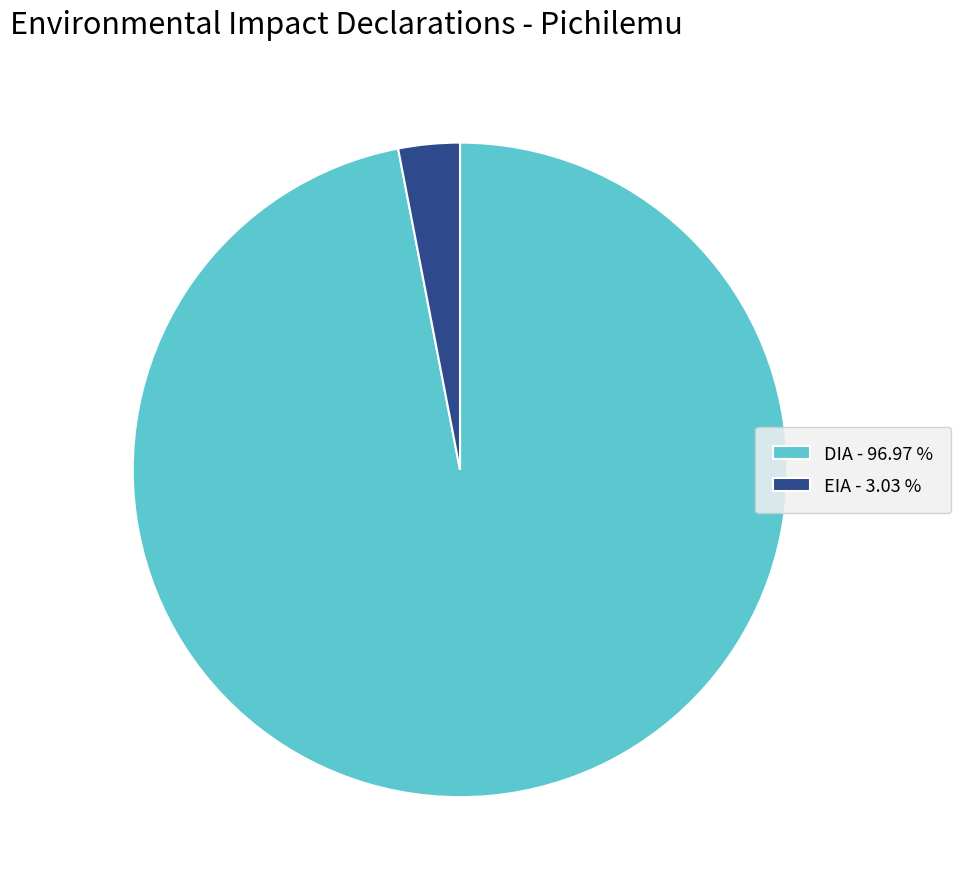

Does EIA - 3.03 % represent more than half of the total?

No